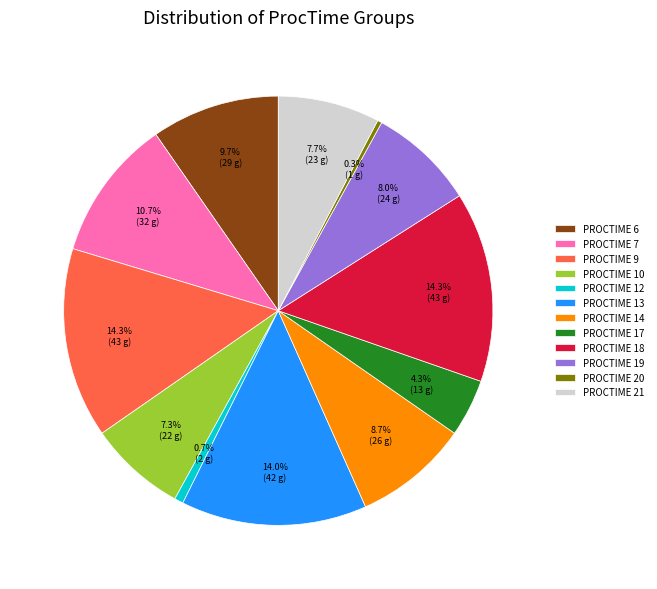

Between PROCTIME 20 and PROCTIME 18, which is larger?

PROCTIME 18